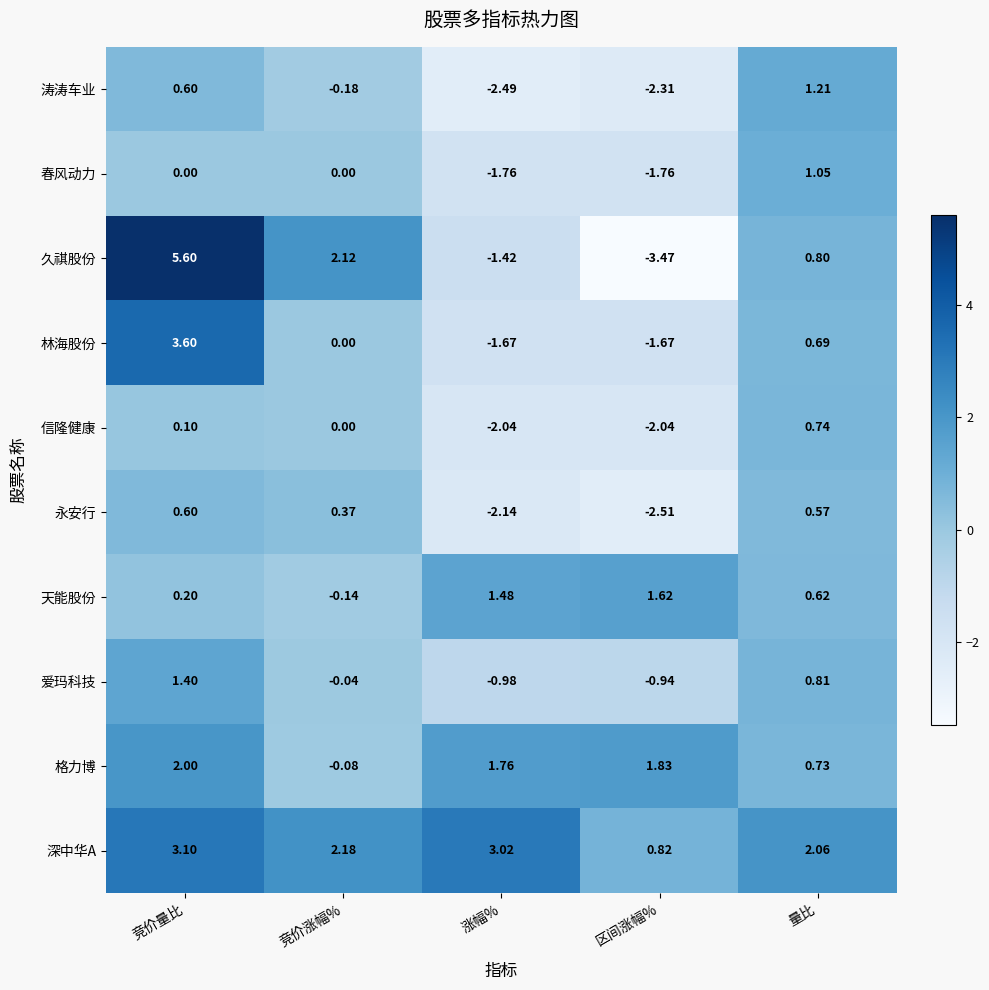

List the labels in order of 爱玛科技 value, smallest first.

涨幅%, 区间涨幅%, 竞价涨幅%, 量比, 竞价量比